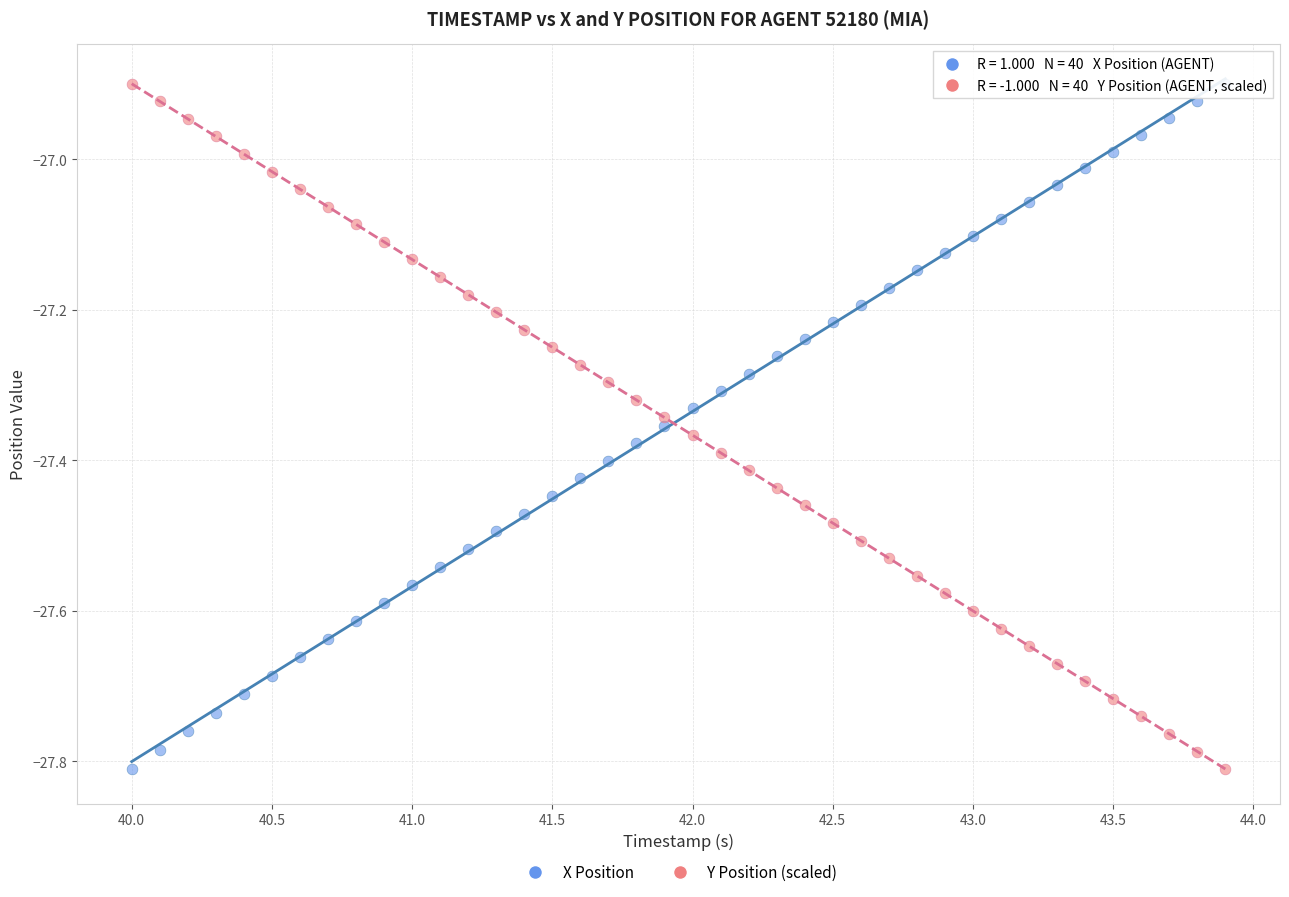

Across all data points, what is the range of Y values (max minus min)?

0.9